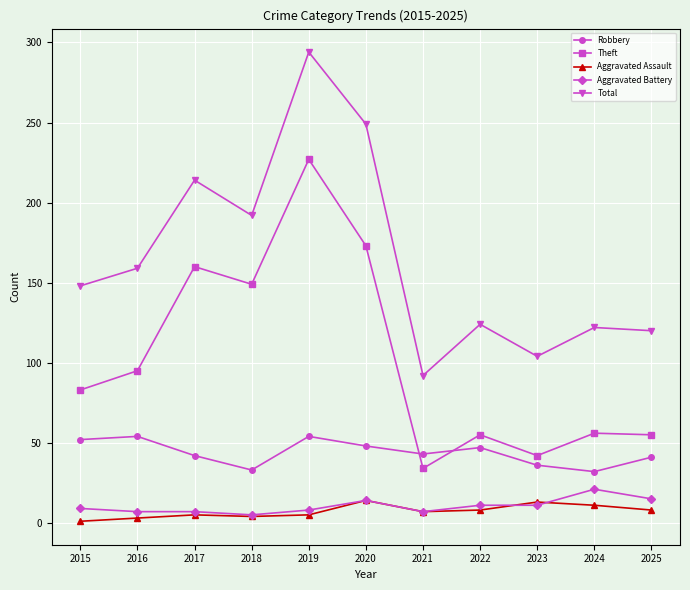

What is the value of the Total point at the 1st from the left?

148